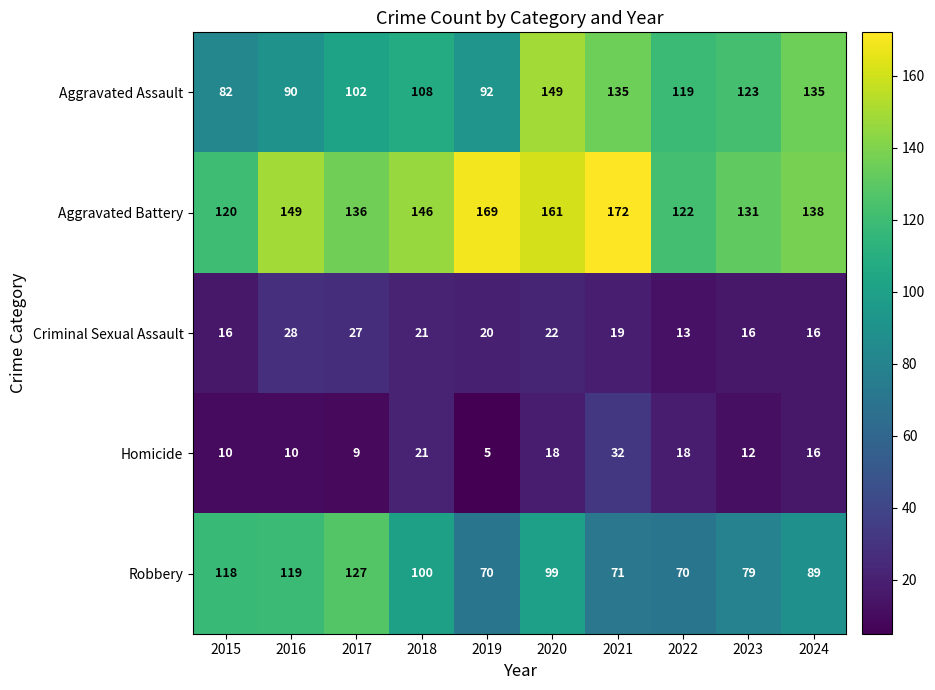

Which label corresponds to the largest value in the chart?

2021